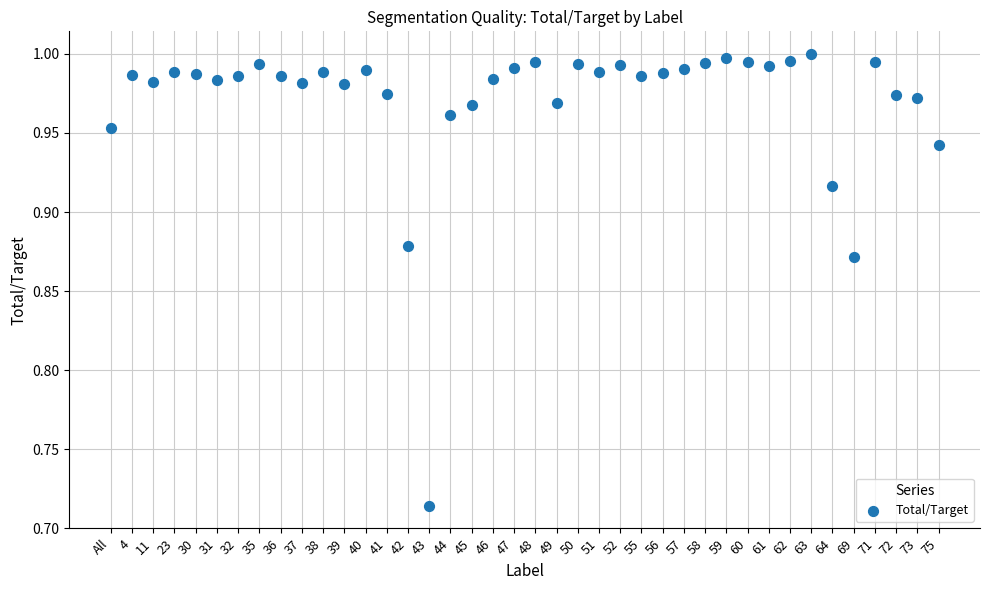

What is the range of Y values (max minus min)?

0.3